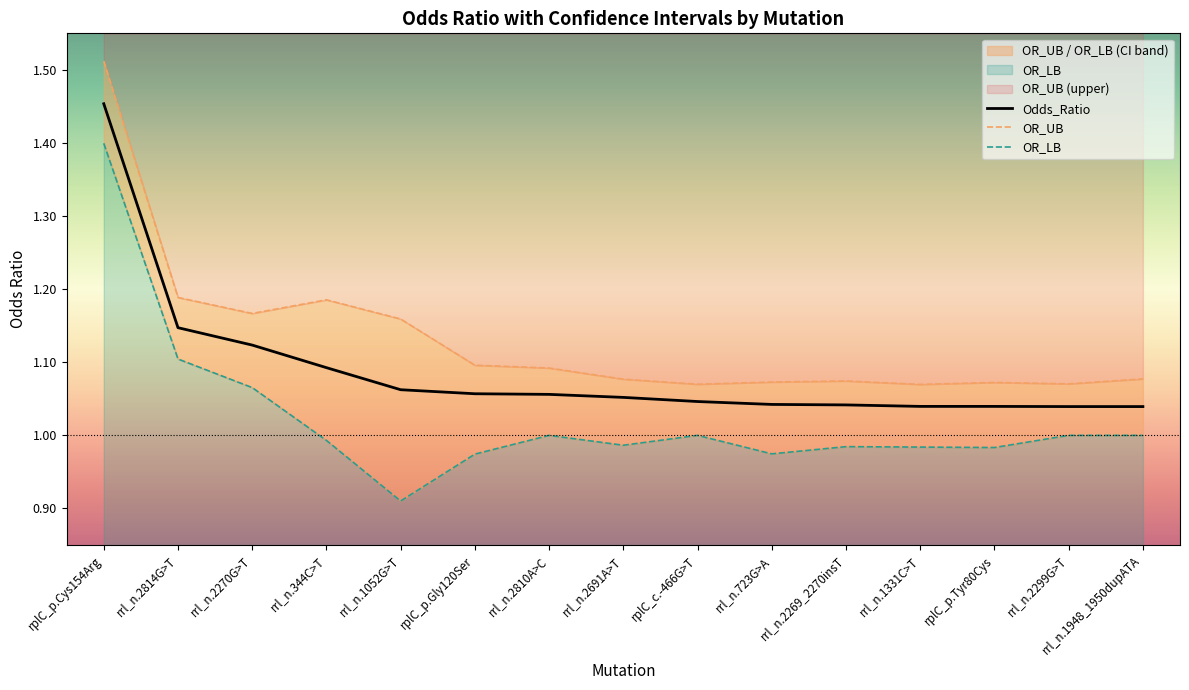

Is the value of OR_LB at rrl_n.723G>A greater than the value of OR_UB at rrl_n.2814G>T?

No